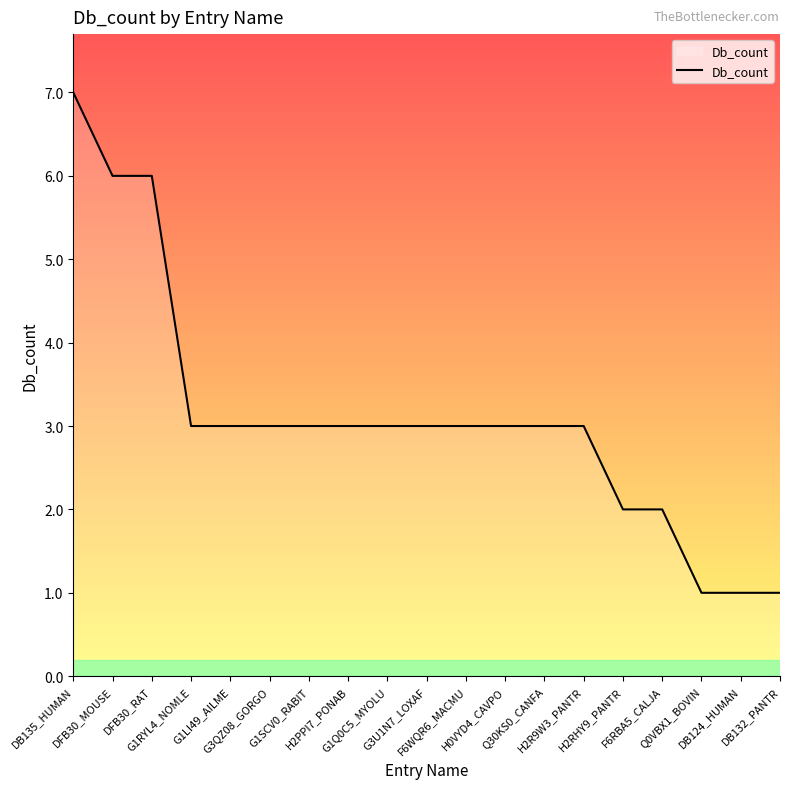

What is the greatest value displayed?

7